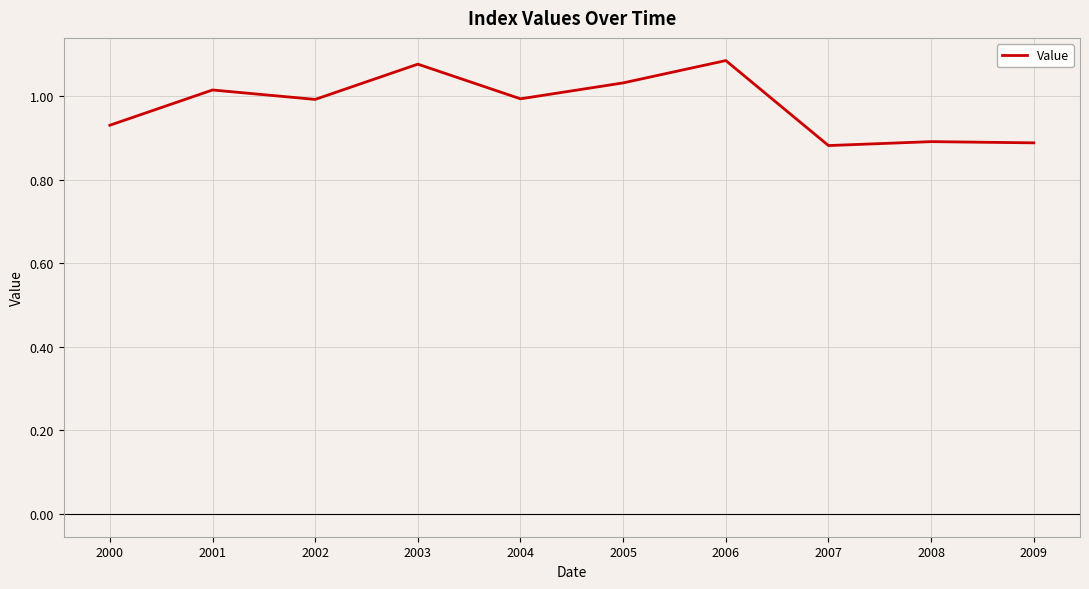

What is the change in value from 2000 to 2005?

+0.1